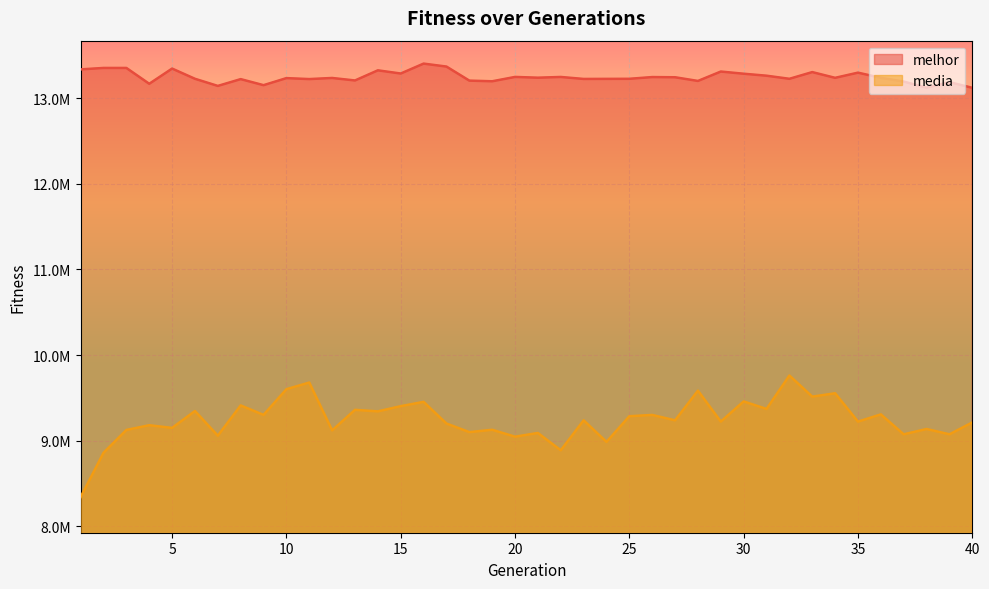

Where is the first local minimum for melhor?

4